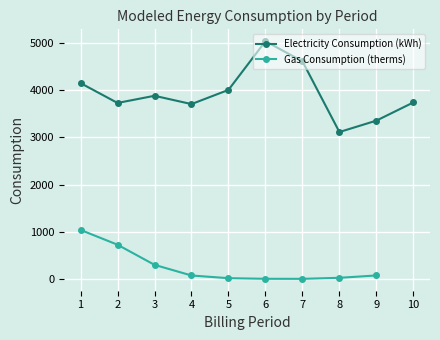

The value of Electricity Consumption (kWh) at 9 is 3357. True or false?

True